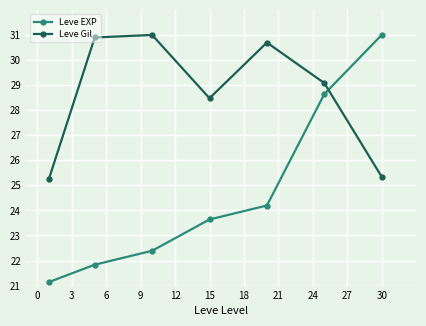

Rank the series by their average value, from highest to lowest.

Leve Gil, Leve EXP